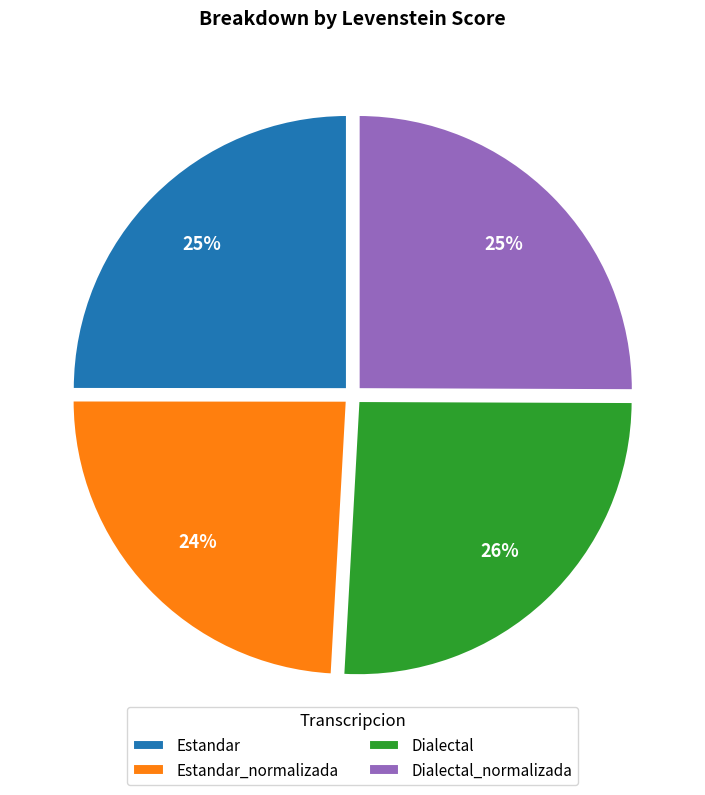

What is the ratio of the value at Estandar to the value at Dialectal?

1.0